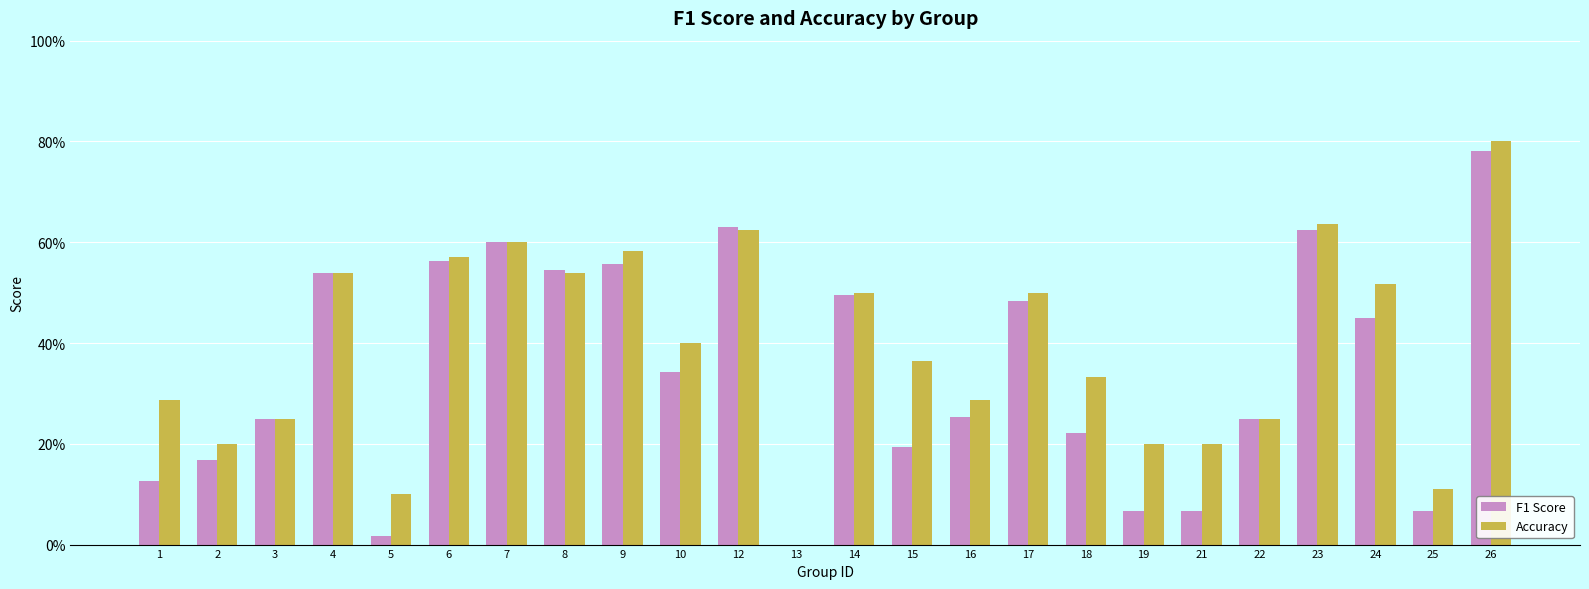

What are all the series names shown in the legend?

F1 Score, Accuracy